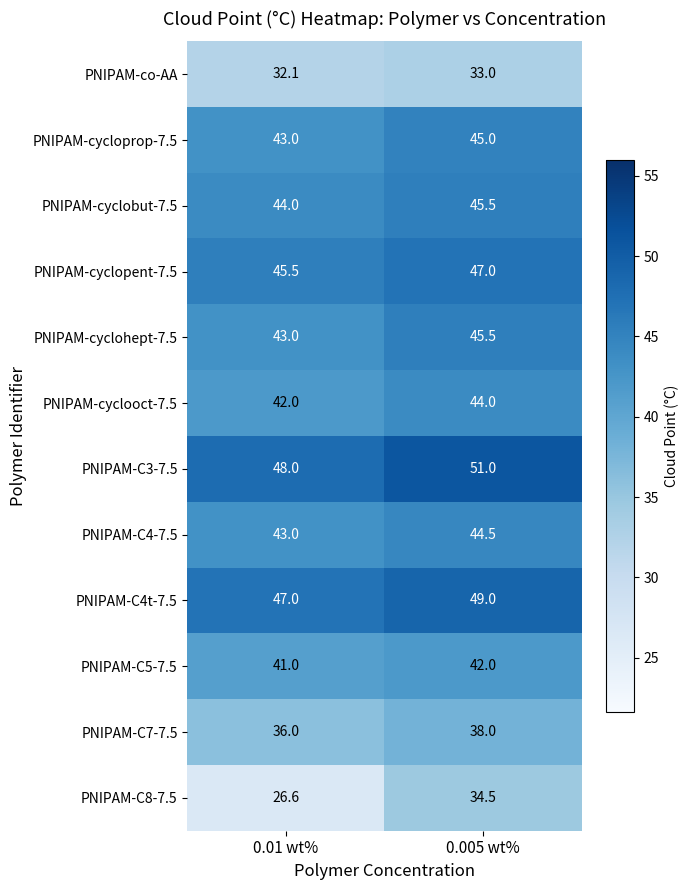

What is the average value of the PNIPAM-C3-7.5 series?

49.5